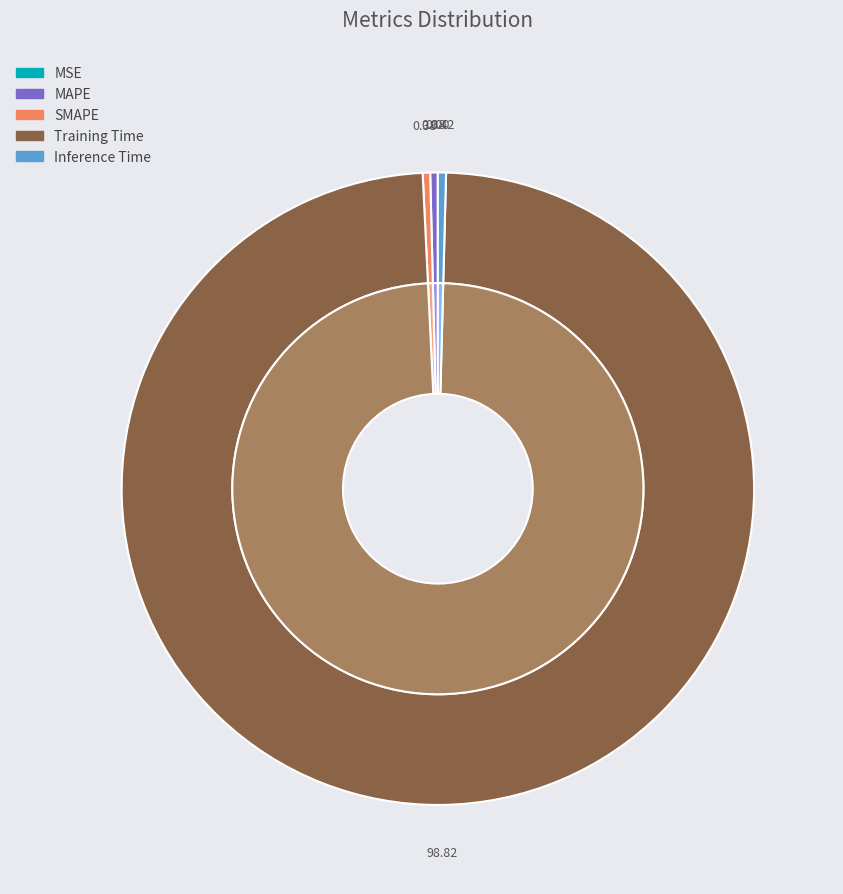

What percentage do MSE and Training Time together represent?

98.8%